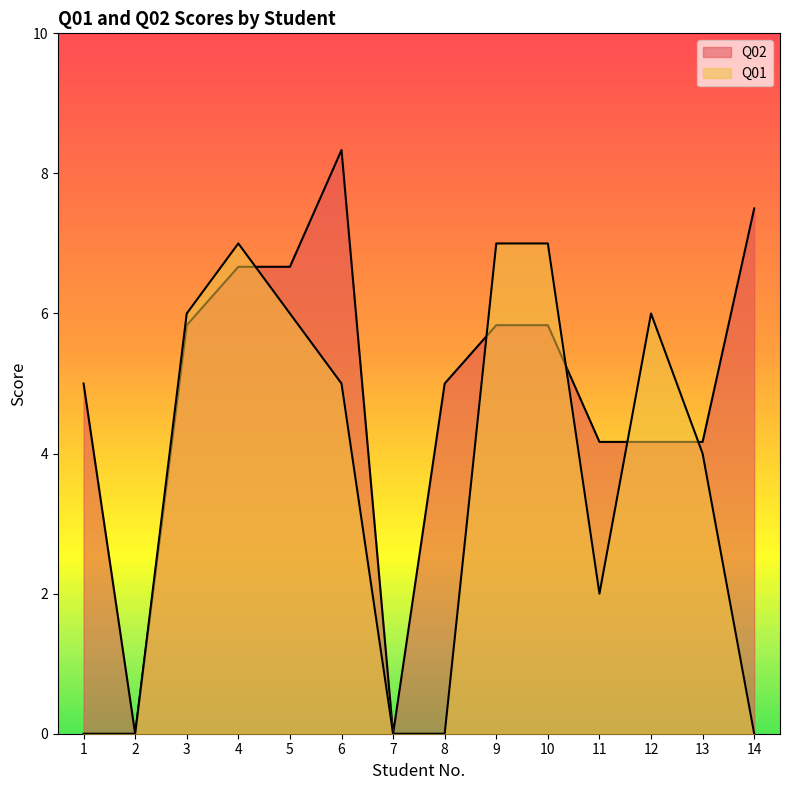

Where does the Q02 series first go above 5?

3